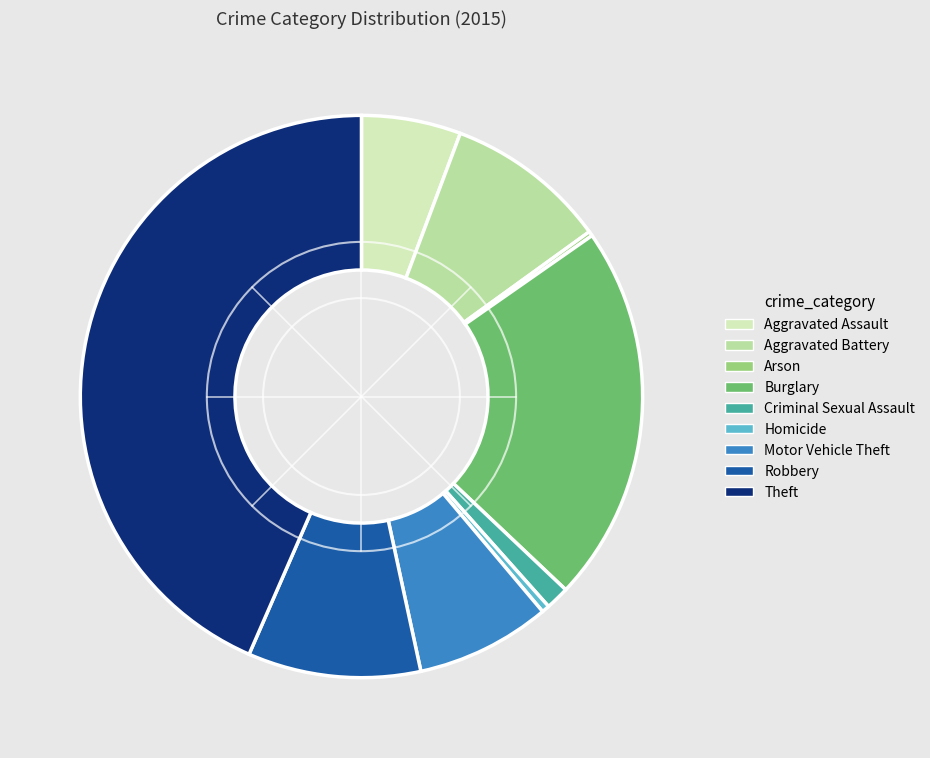

Which has a higher value, Aggravated Battery or Theft?

Theft